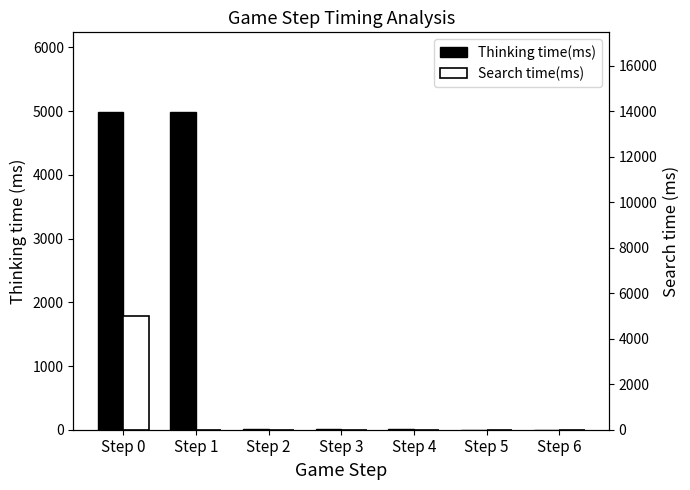

At which label does Thinking time(ms) first exceed 5?

Step 0